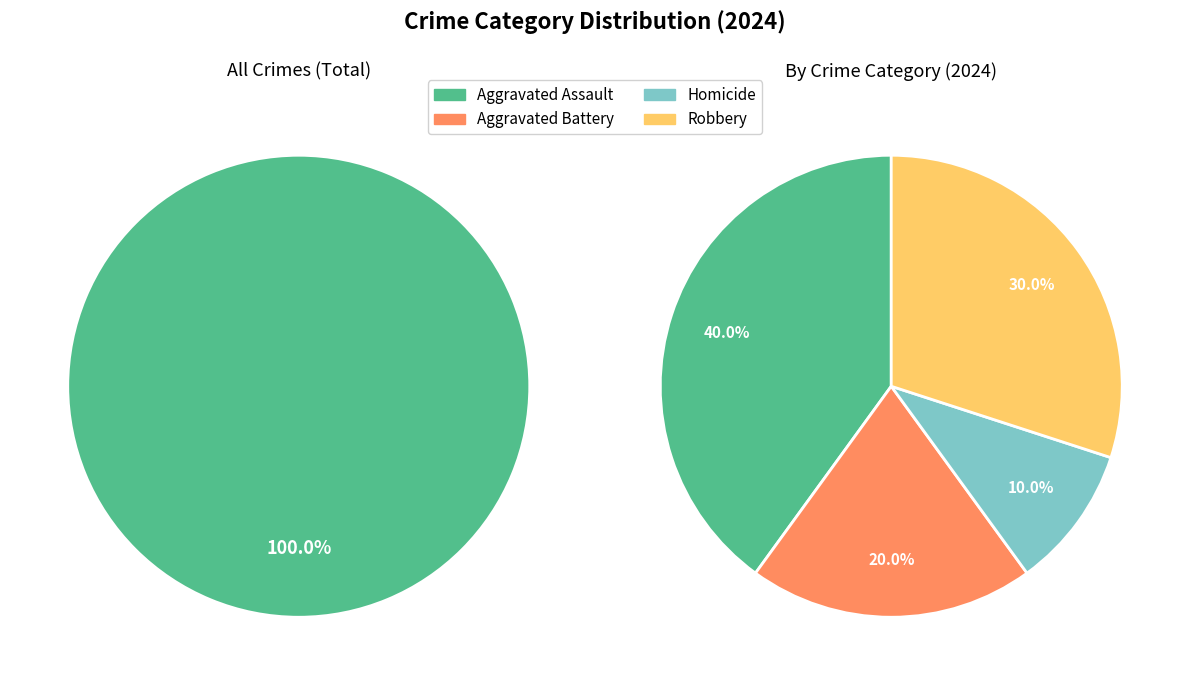

Approximately how many times larger is the value at Robbery compared to Homicide?

3.0